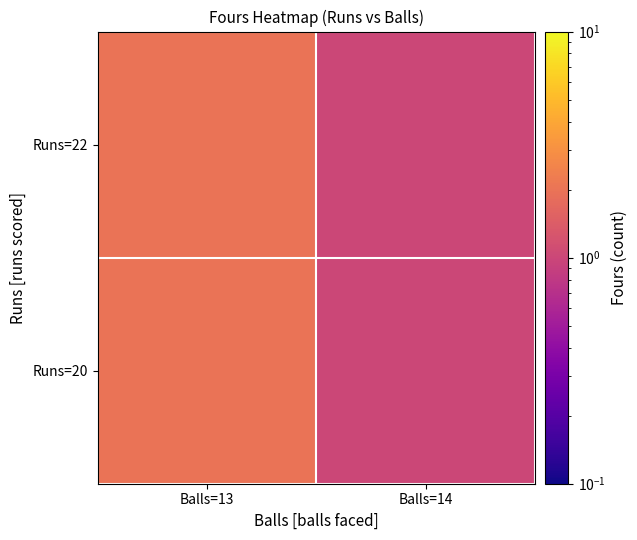

Reading left to right, what are all the values shown in this chart?

Balls=13=2	Balls=14=1